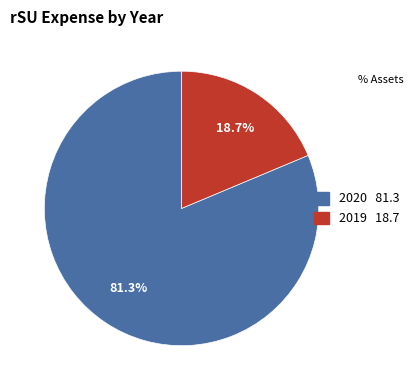

Between 2019 and 2020, which is larger?

2020